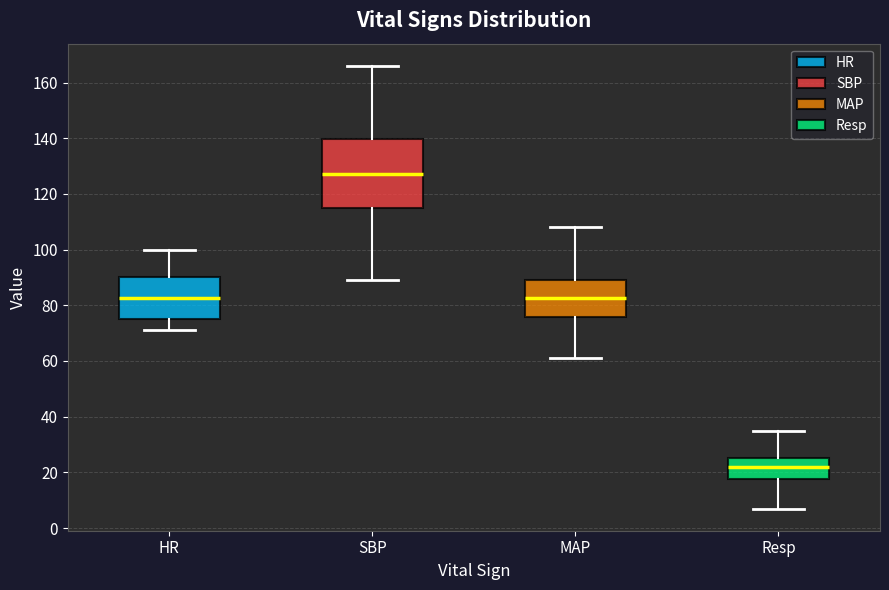

Which box has the lowest median line?

Resp